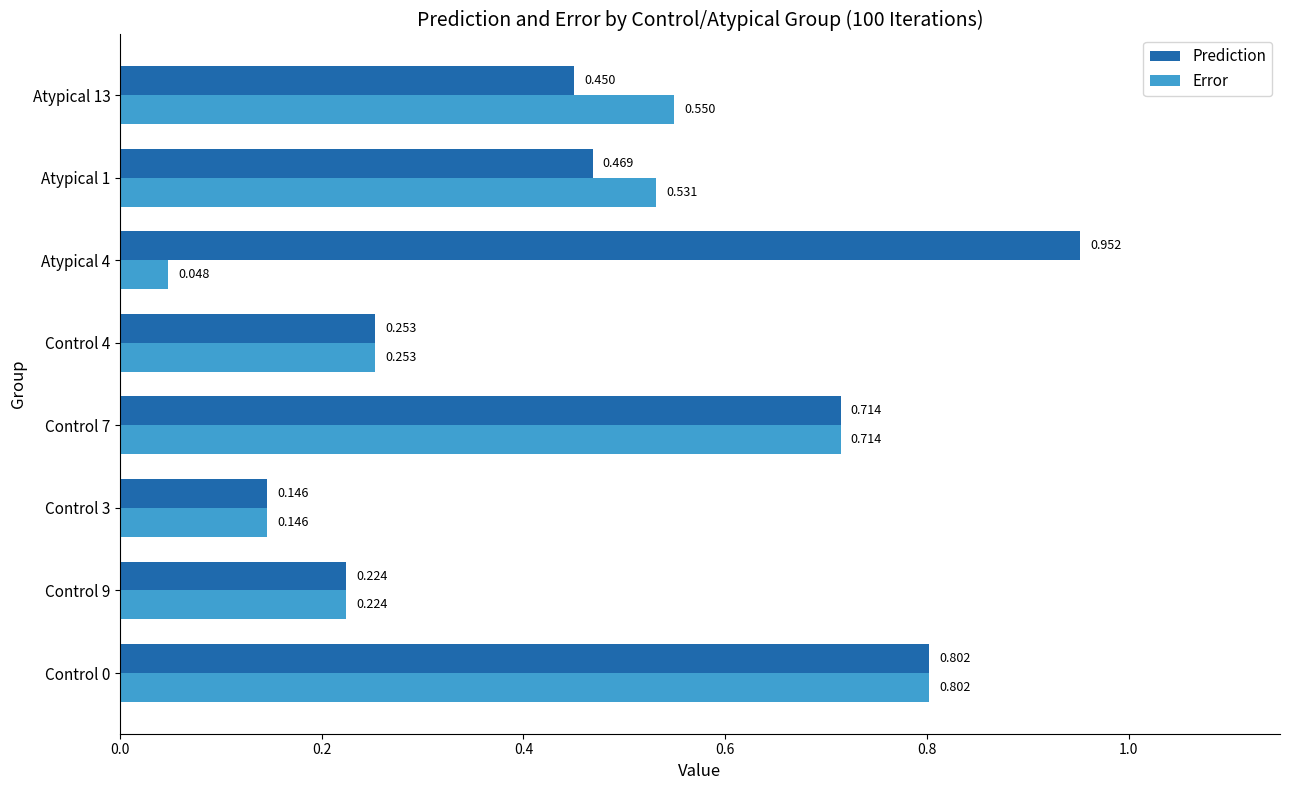

Which series has the largest total across all categories?

Prediction